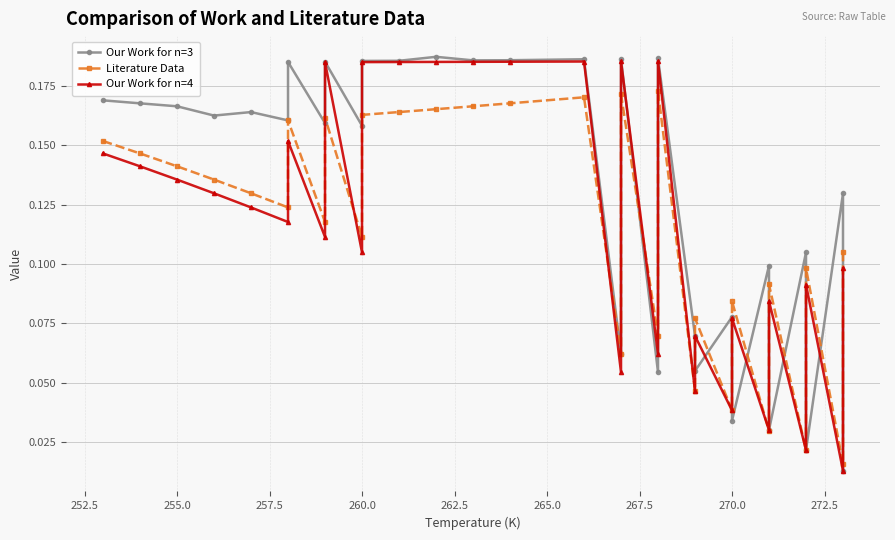

True or false: Our Work for n=3 has more than 2 interior local peaks.

True